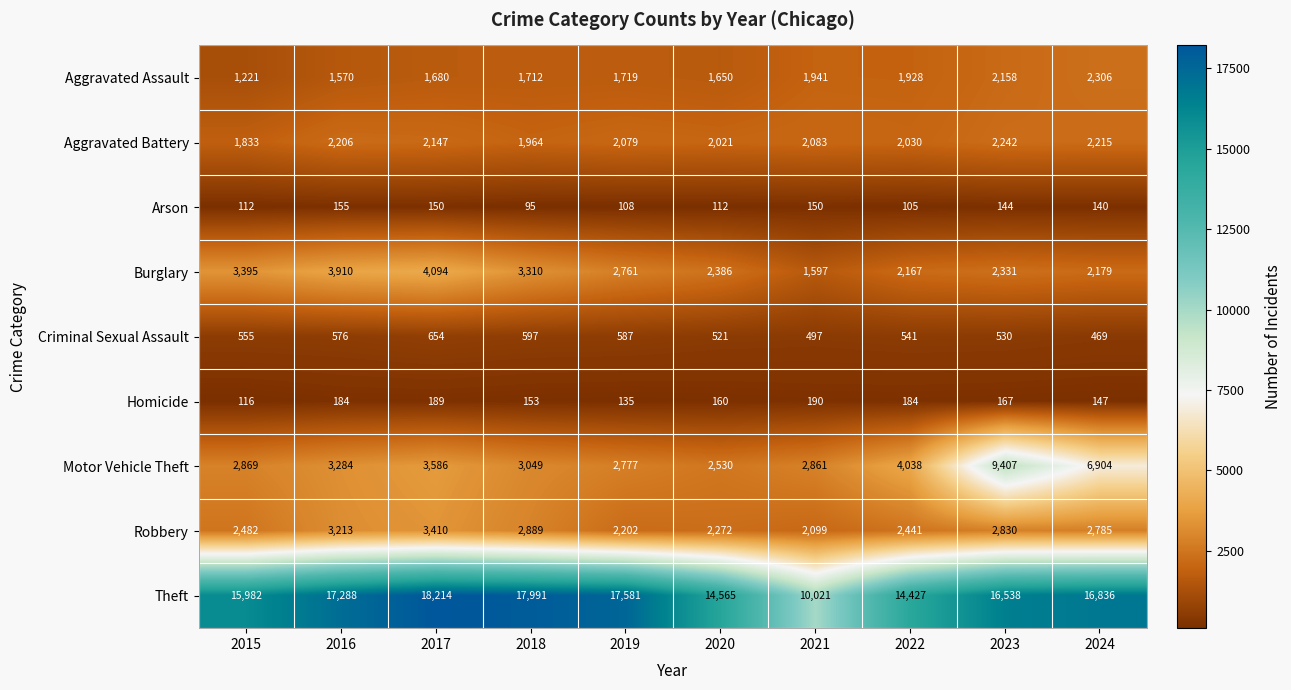

Rank the categories by Theft value from lowest to highest.

2021, 2022, 2020, 2015, 2023, 2024, 2016, 2019, 2018, 2017